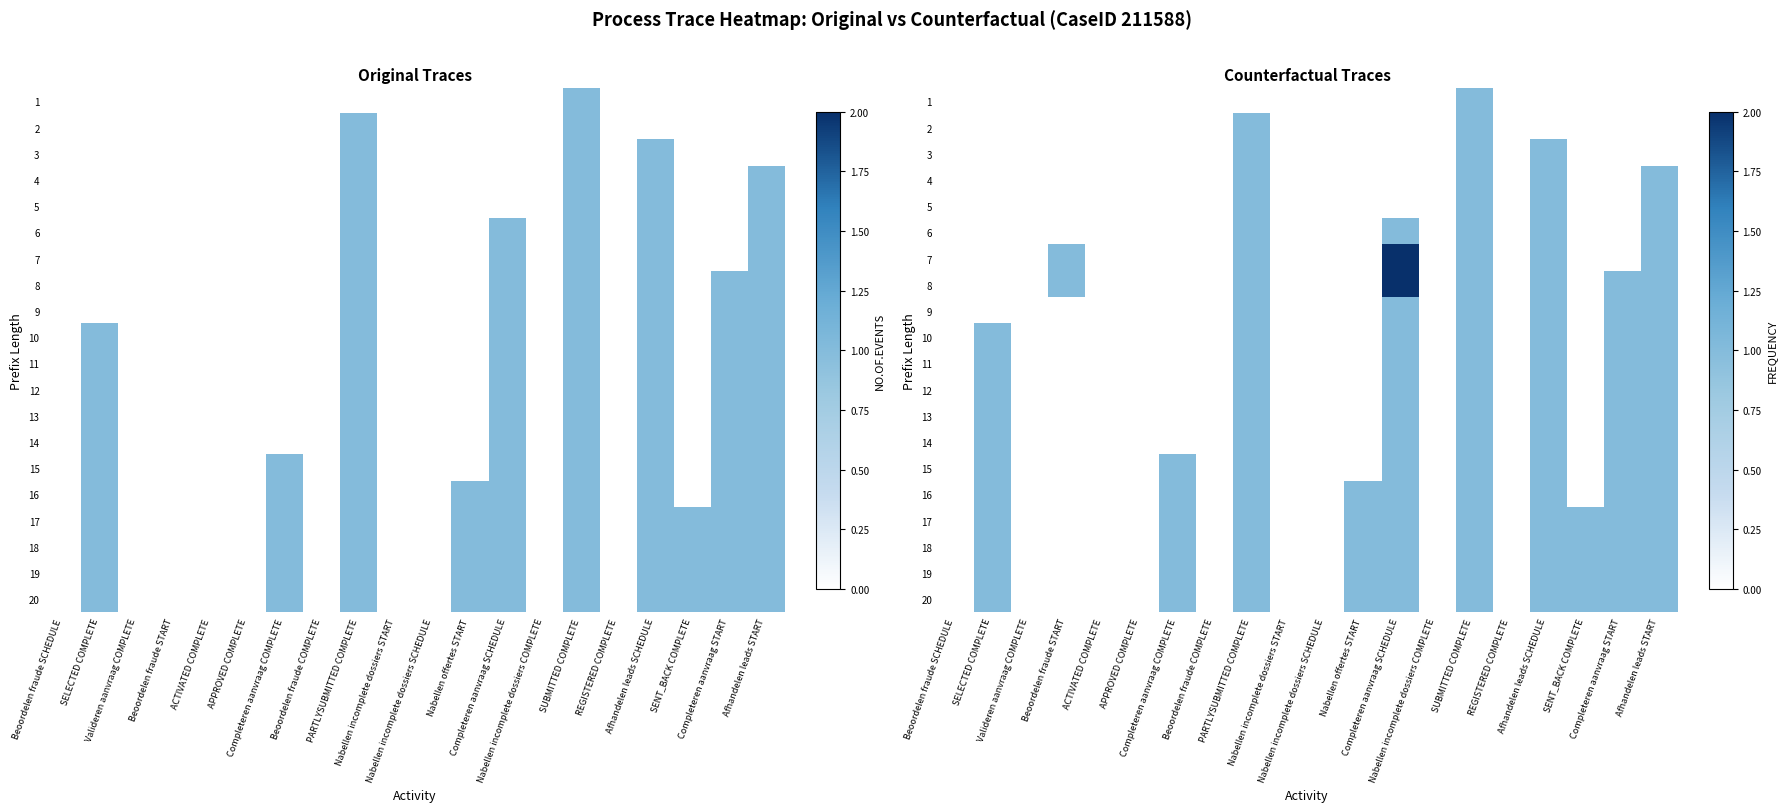

What is the approximate value of 10 at SUBMITTED COMPLETE?

1